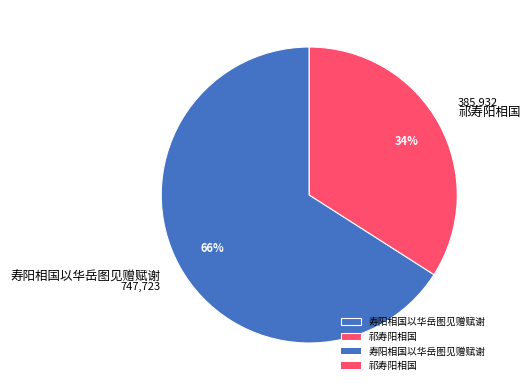

To the nearest percent, what portion does 寿阳相国以华岳图见赠赋谢 represent?

66%